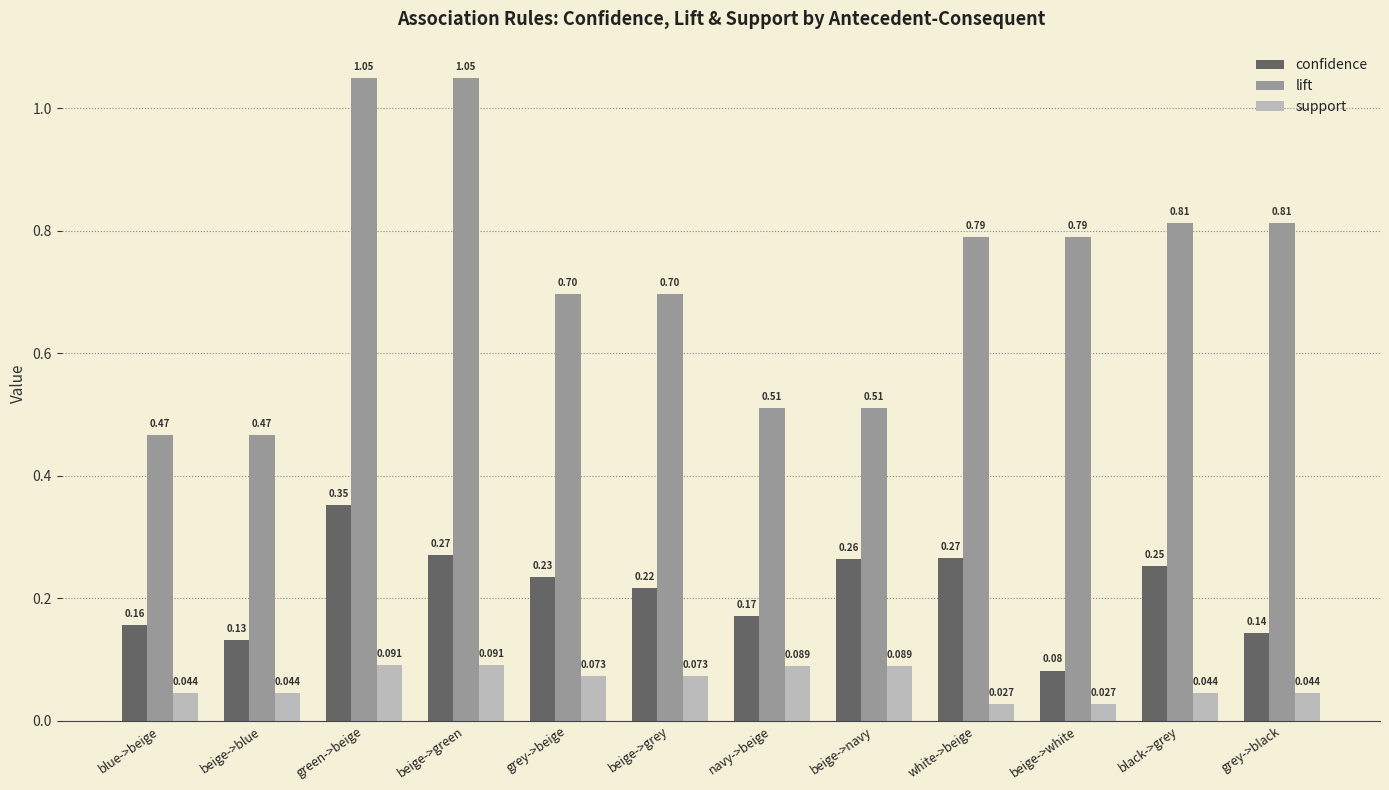

Which series has the widest spread of values?

lift